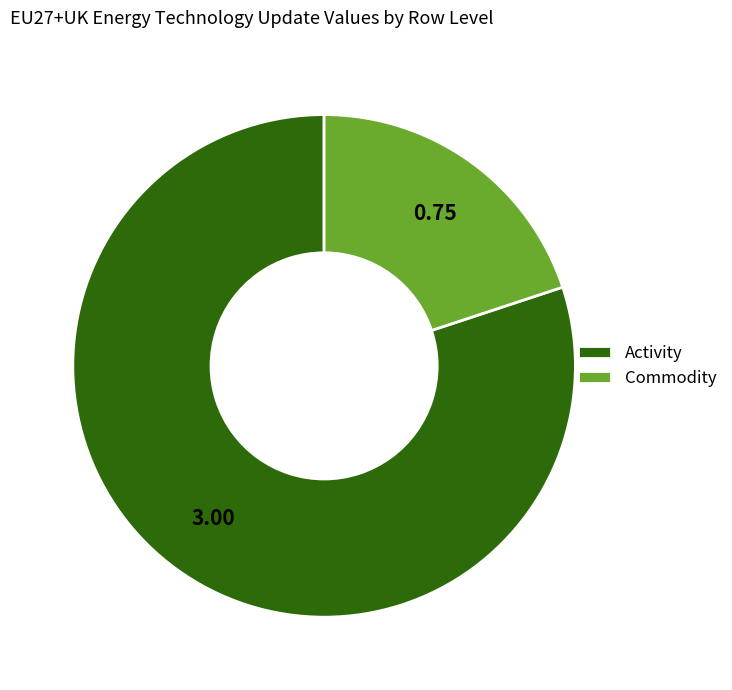

Which slice represents more than half of the pie?

Activity